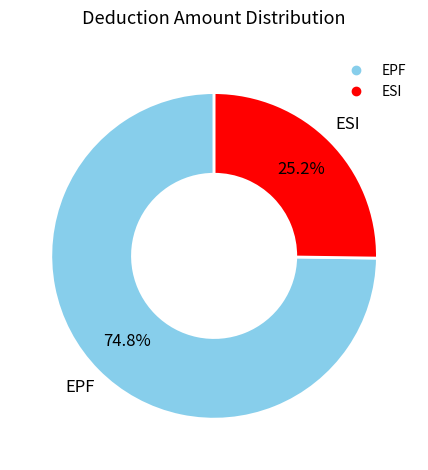

The EPF slice represents 75% of the pie. True or false?

True